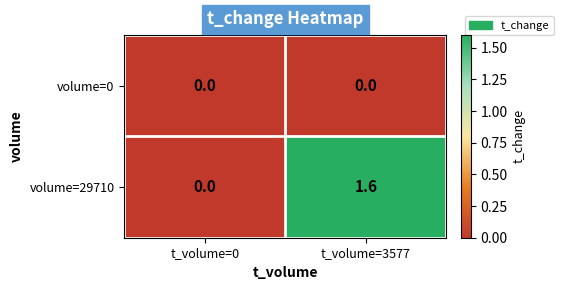

At t_volume=3577, list the series in order from smallest to largest.

volume=0, volume=29710